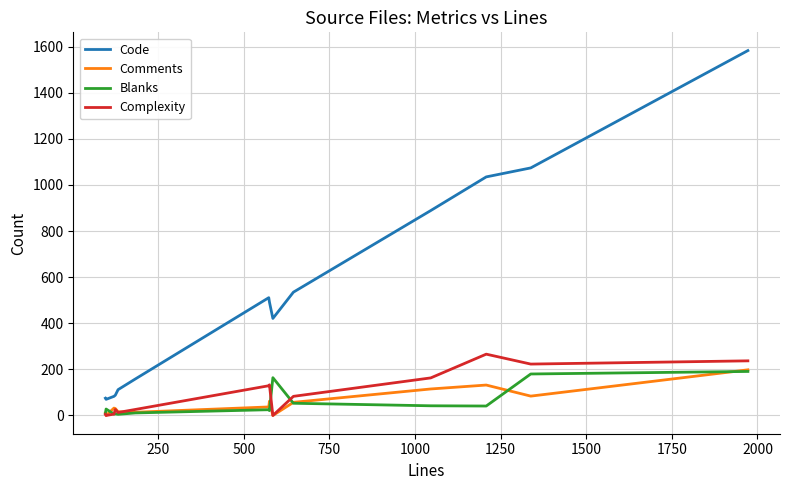

Does the chart display data point markers on the line(s)?

No